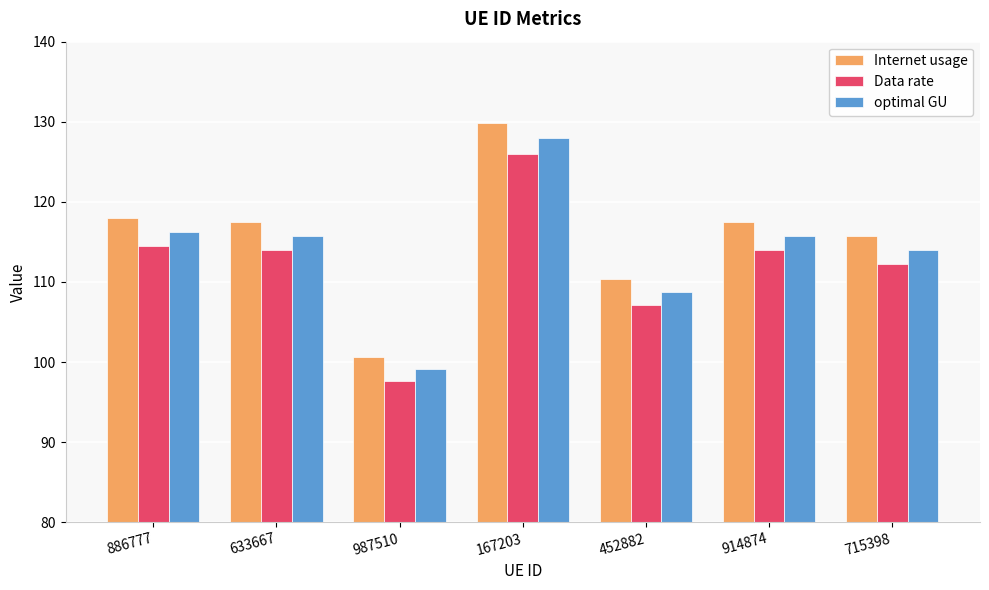

Reading left to right, extract all data points from this chart.

Internet usage: 118.0	117.5	100.6	129.9	110.4	117.5	115.7
Data rate: 114.5	114.0	97.6	126.0	107.1	114.0	112.2
optimal GU: 116.2	115.8	99.1	127.9	108.8	115.8	113.9